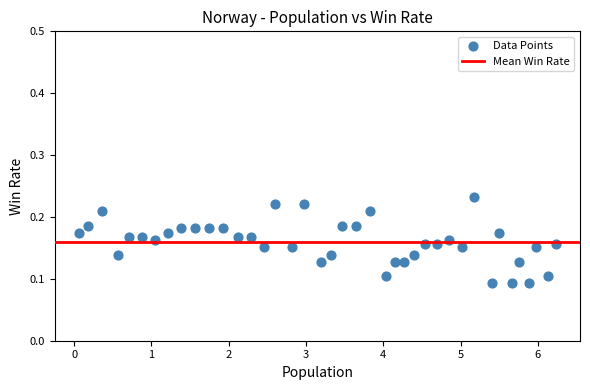

What is the range of X values (max minus min)?

6.2